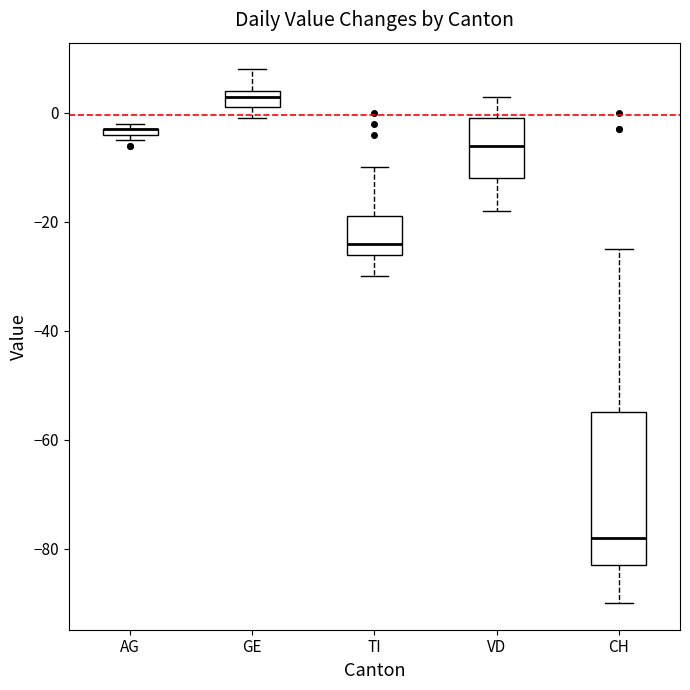

Which box is the tallest, from its lower edge to its upper edge?

CH